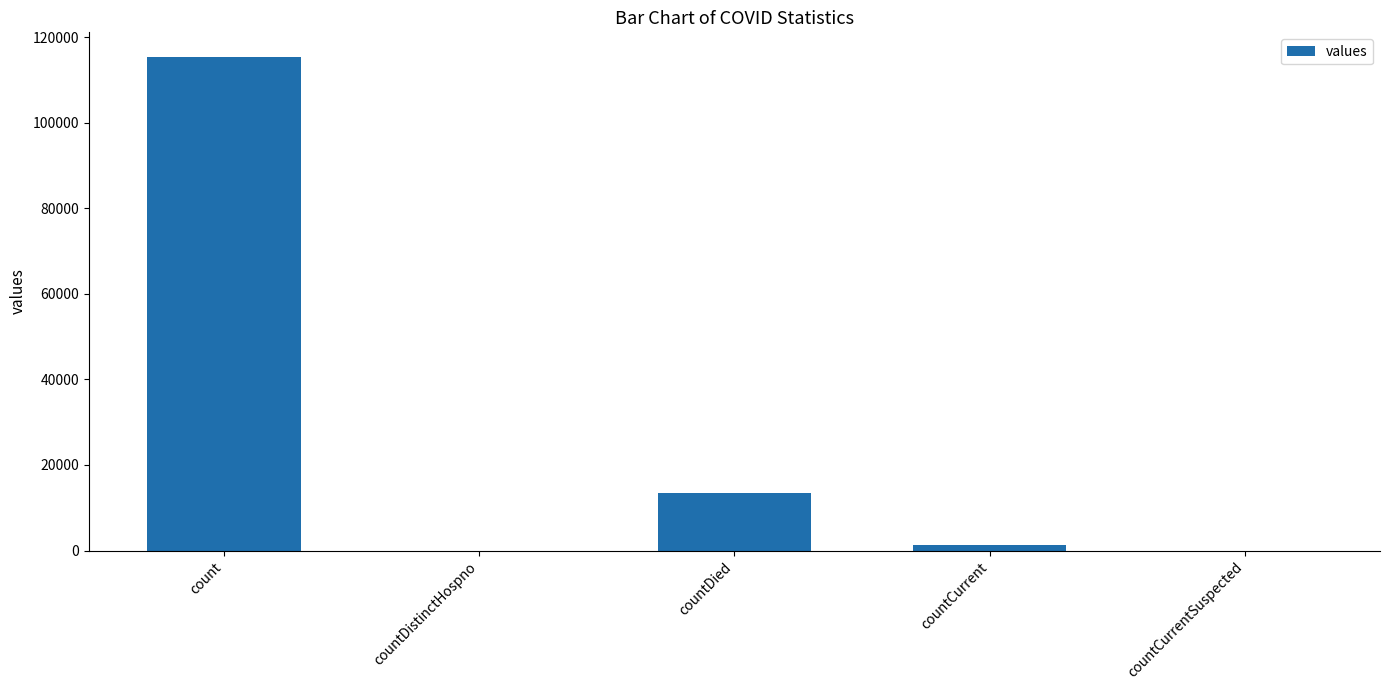

What is the change in value from countDied to countCurrentSuspected?

-13343